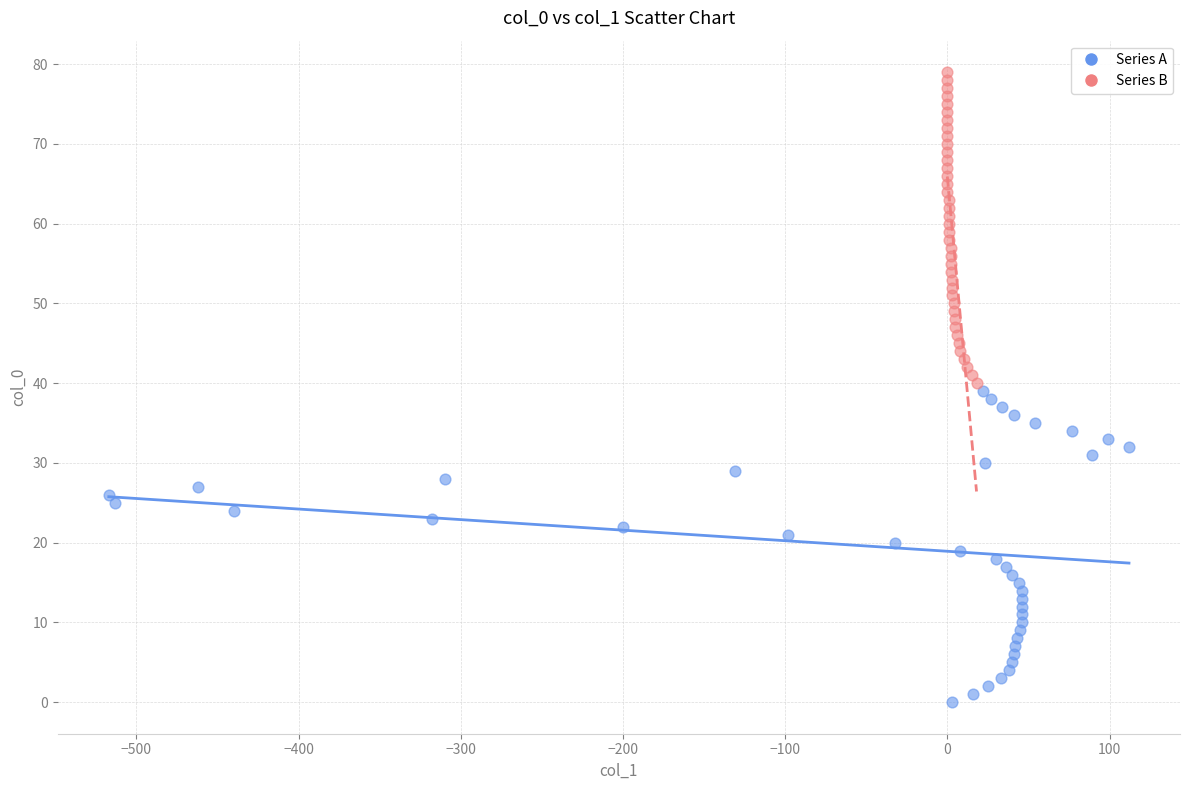

Which series contains the lowest Y value?

Series A